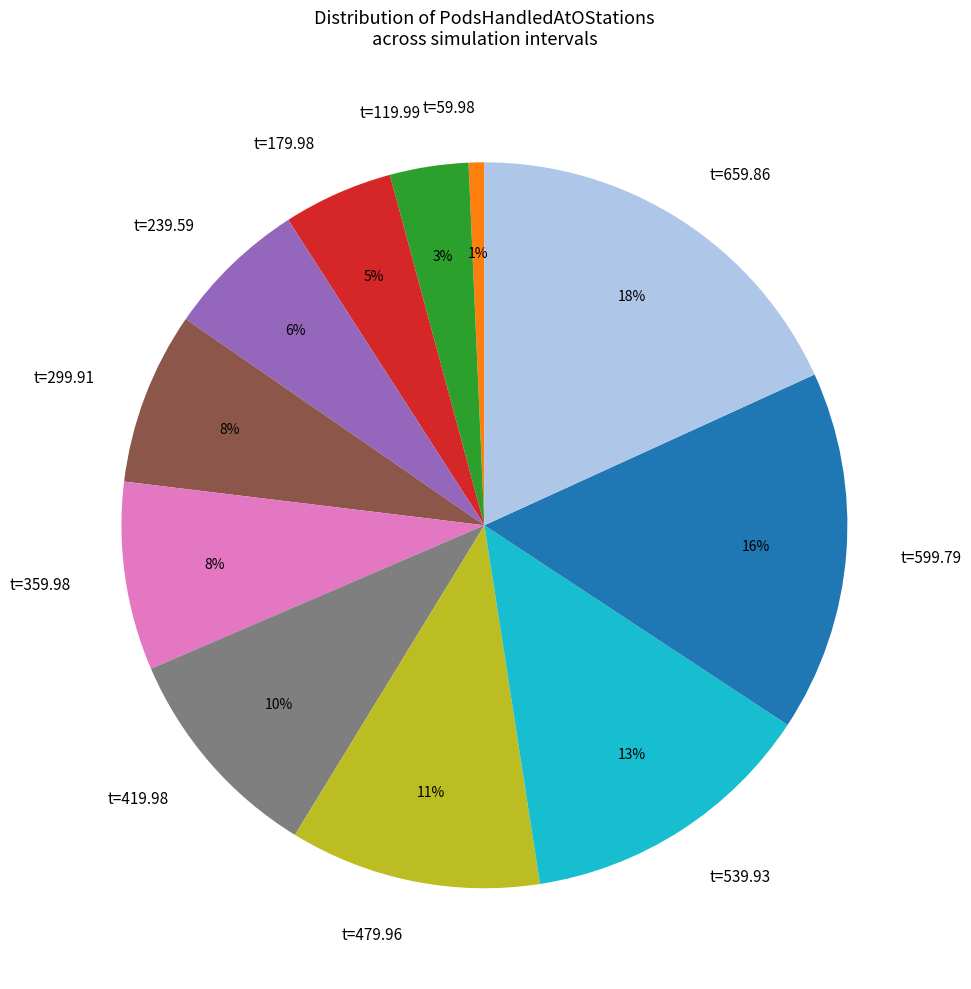

Is the sum of t=59.98 and t=599.79 greater than half?

No